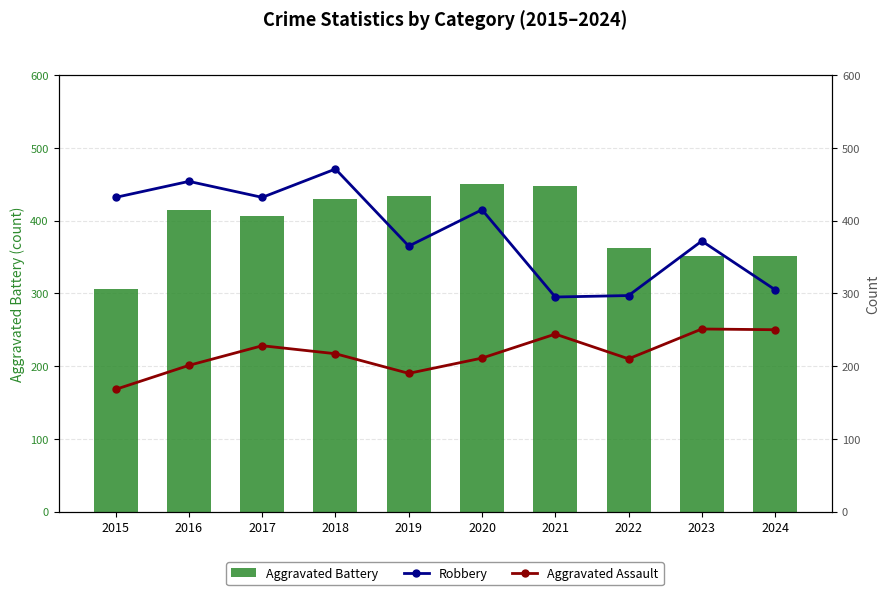

Reading right to left, transcribe all the data shown in this chart.

Aggravated Battery: 2024=351	2023=352	2022=362	2021=447	2020=450	2019=434	2018=430	2017=407	2016=414	2015=306
Robbery: 2024=305	2023=372	2022=297	2021=295	2020=415	2019=365	2018=471	2017=432	2016=454	2015=432
Aggravated Assault: 2024=250	2023=251	2022=210	2021=244	2020=211	2019=190	2018=217	2017=228	2016=201	2015=168